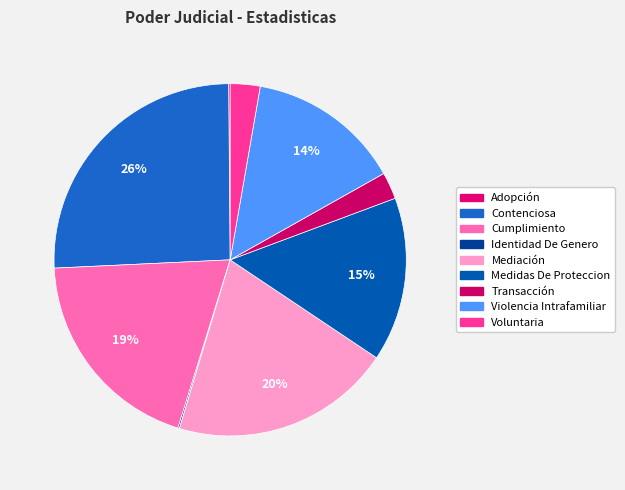

What percentage do Identidad De Genero and Violencia Intrafamiliar together represent?

14.2%